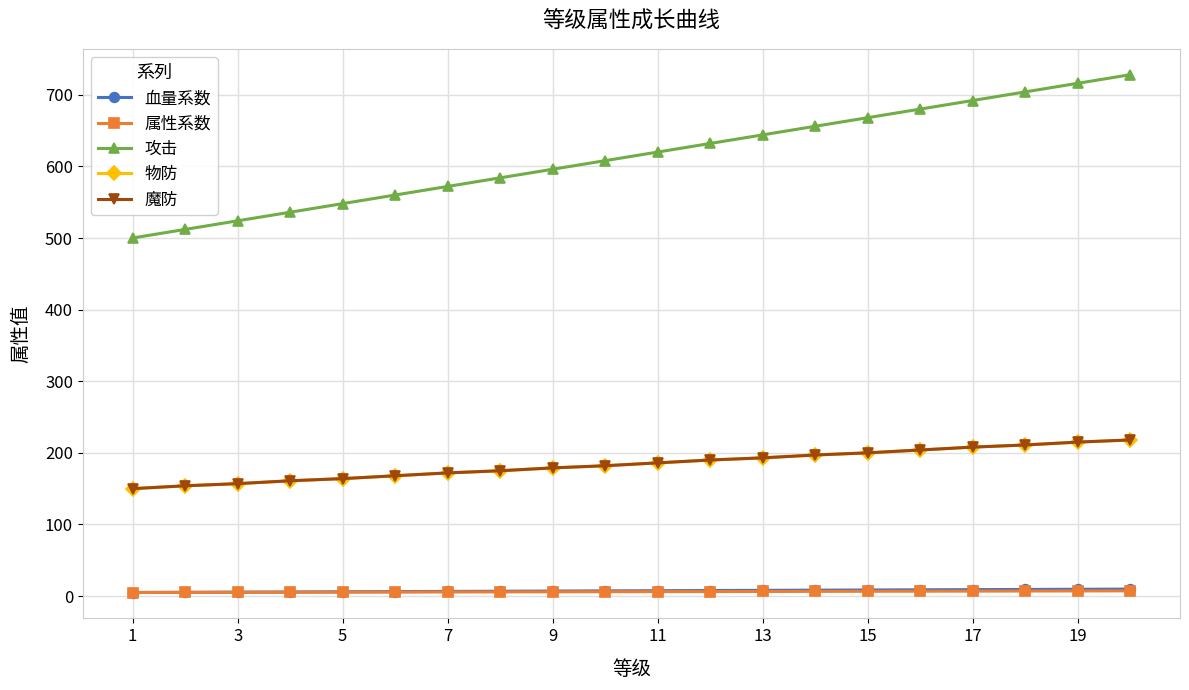

How many lines are shown in the chart?

5